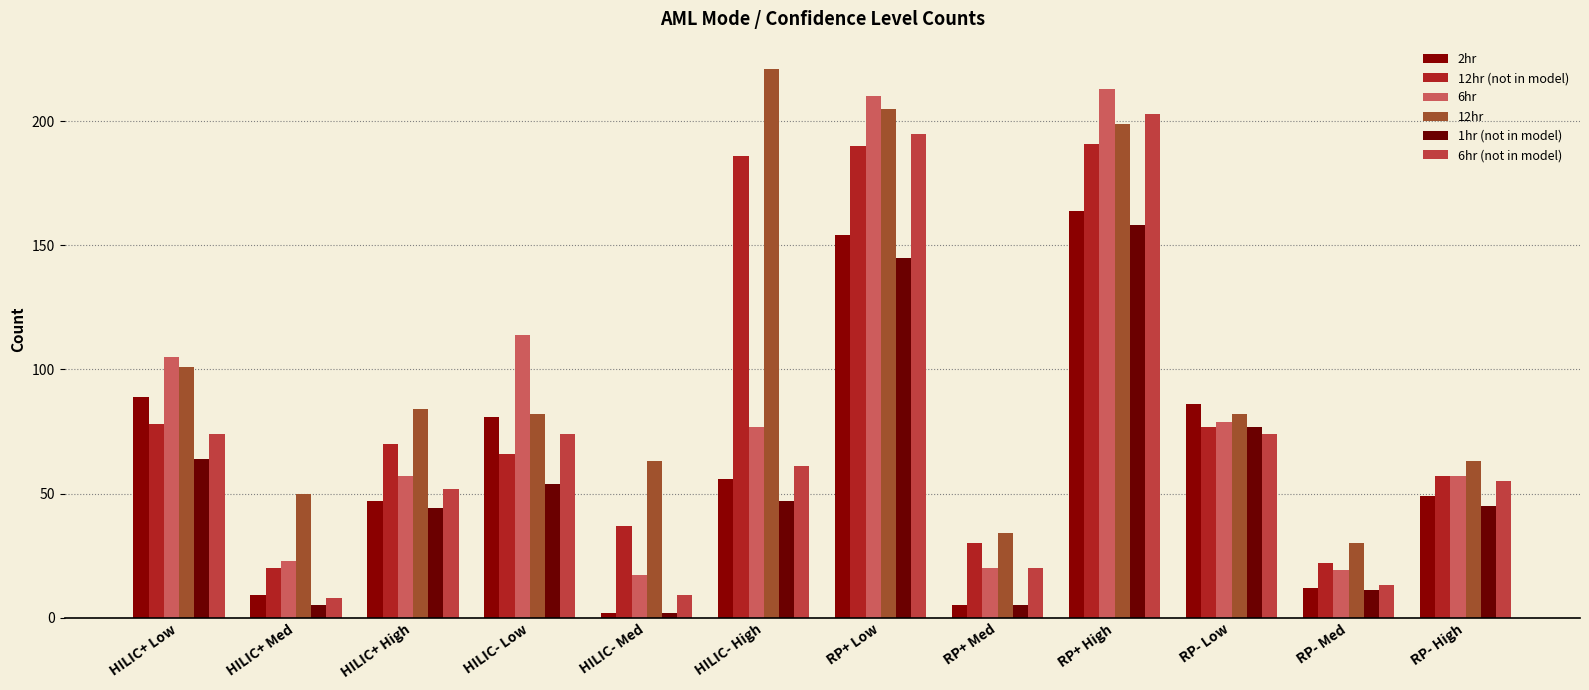

Where is 12hr (not in model) nearest to the value 105?

HILIC+ Low